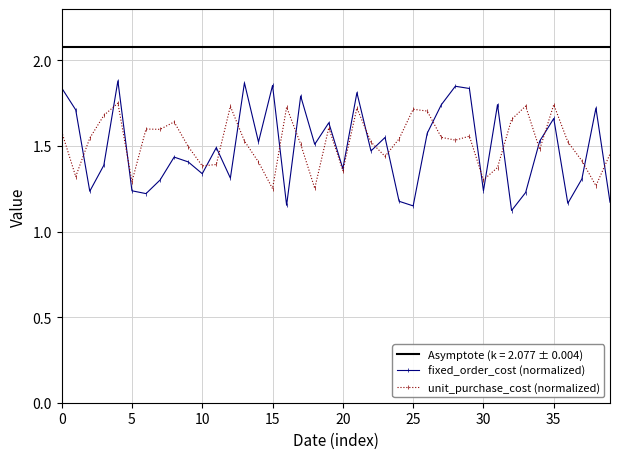

Count the fixed_order_cost (normalized) values in the range 1 to 2.

40